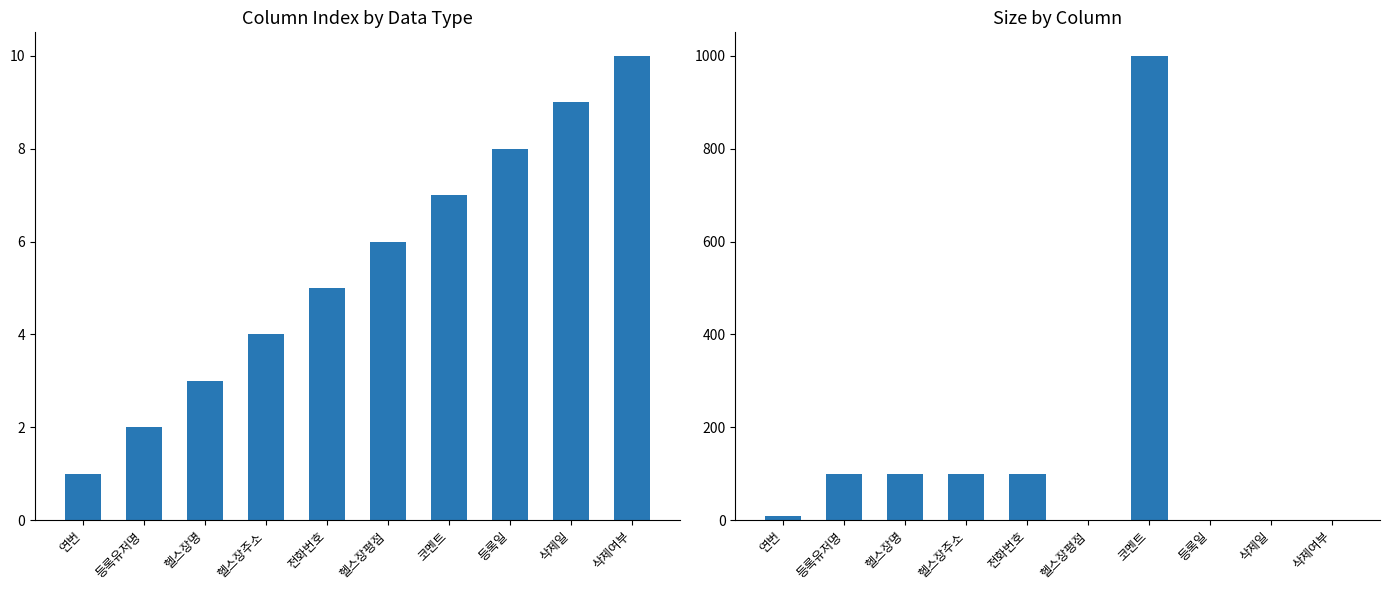

How many groups of bars are there?

10